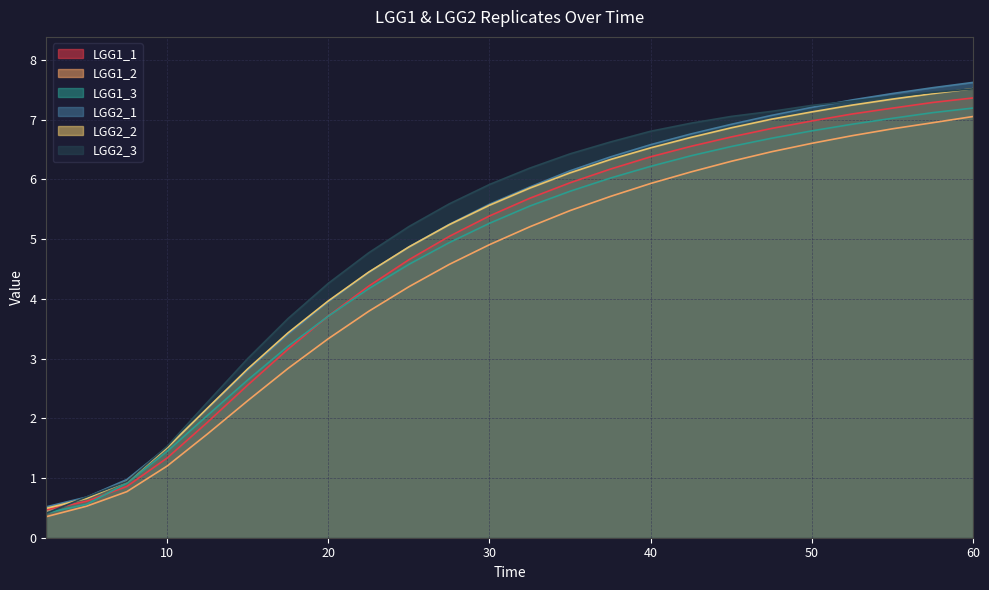

Which series changed the most between 7.5 and 57.5?

LGG2_1